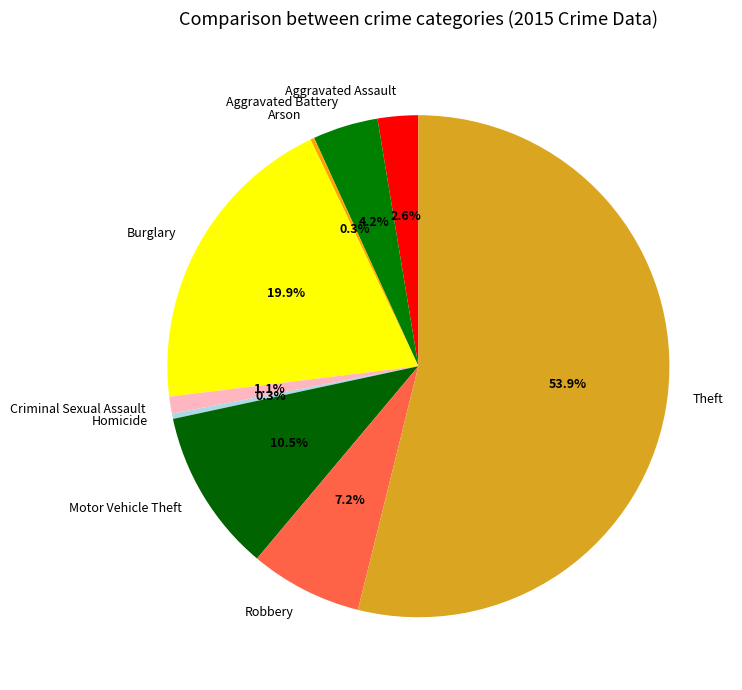

What is the majority slice?

Theft